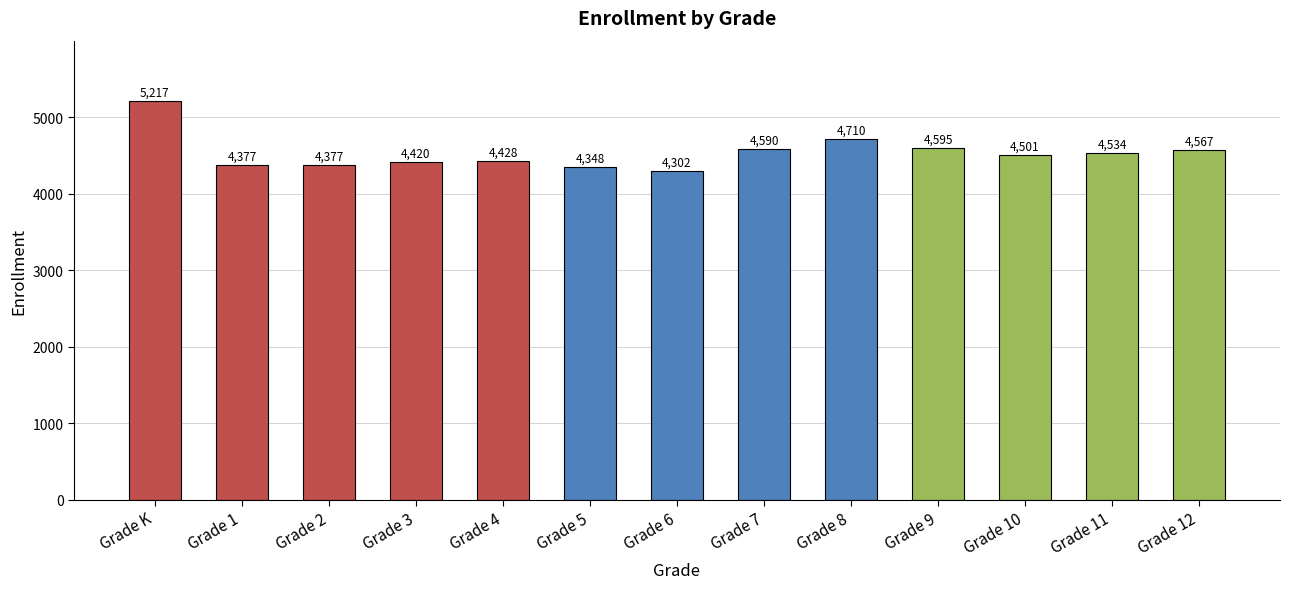

The chart shows a value of 7104 at Grade 11. True or false?

False